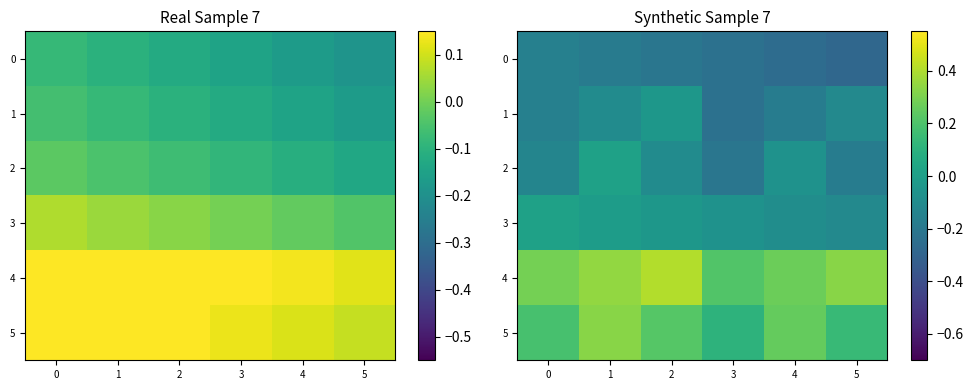

What is the average value of the 2 series?

-0.1